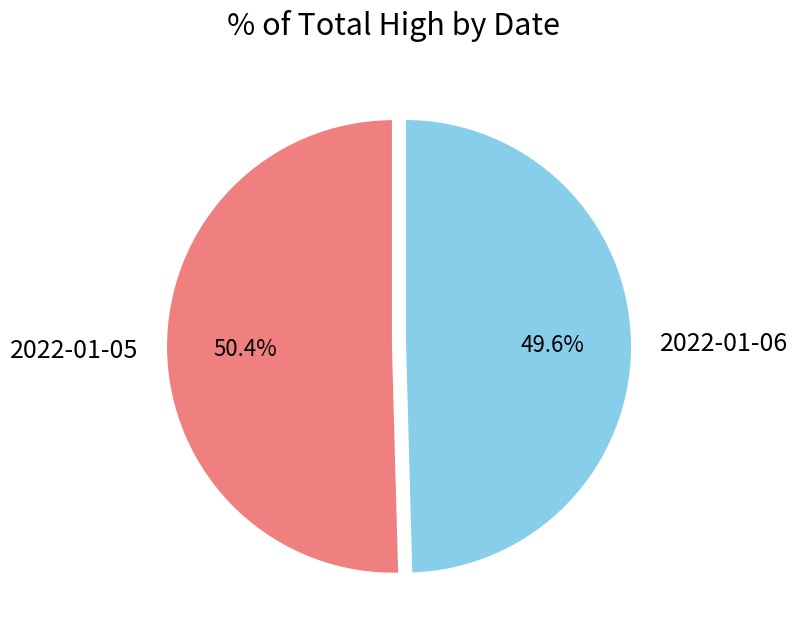

What percentage is the 2022-01-05 slice, to the nearest percent?

50%